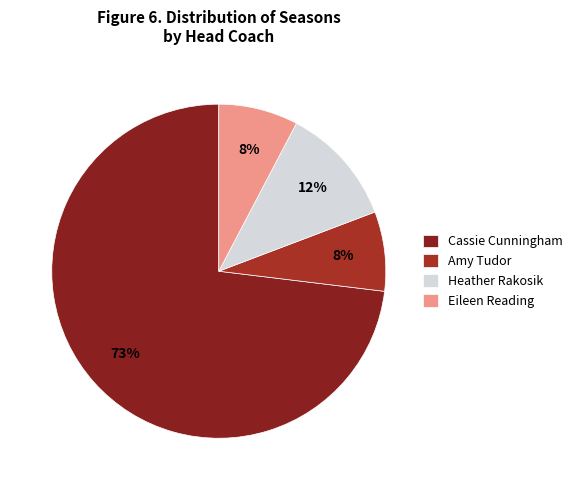

To the nearest percent, what is the difference between the Heather Rakosik and Eileen Reading slice percentages?

4%